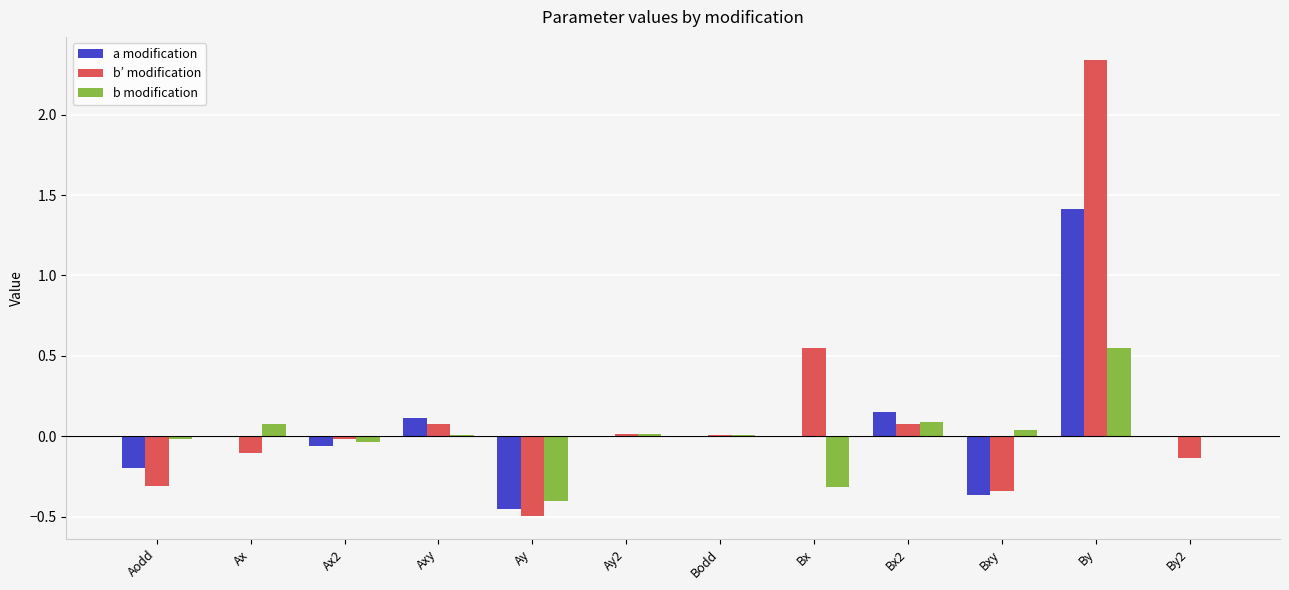

Count the number of data series in this chart.

3